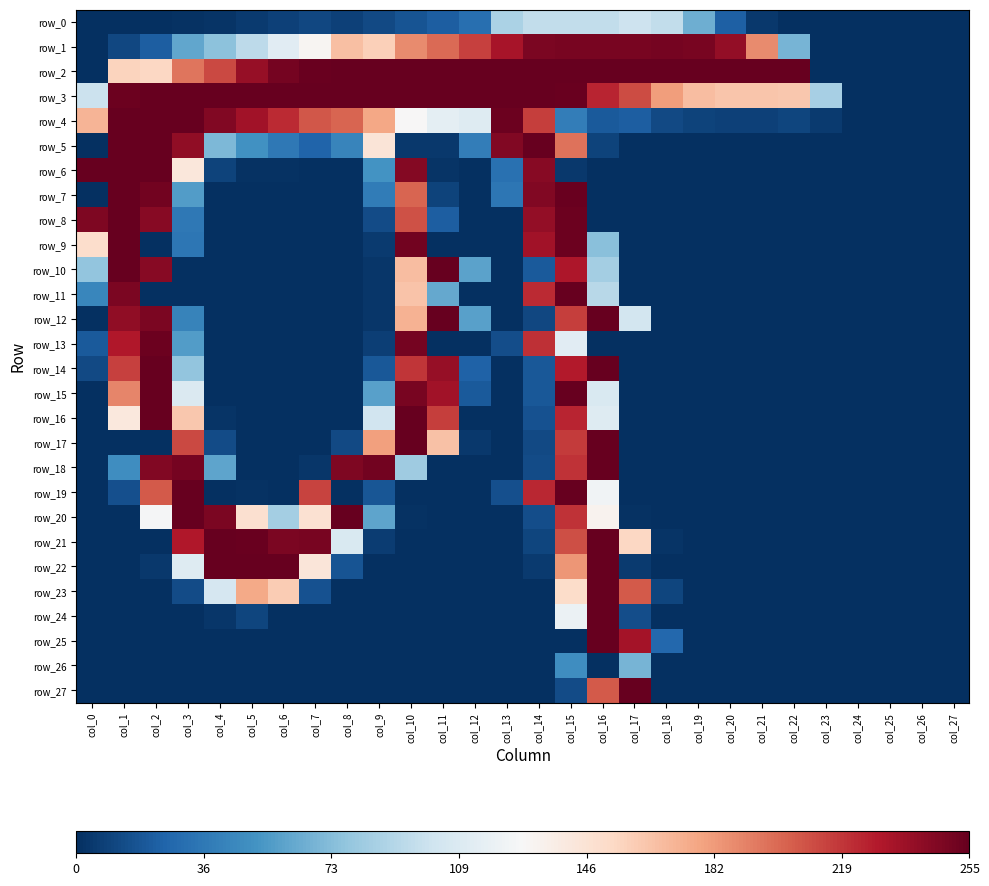

Reading right to left, what are all the values shown in this chart?

row_0: 0	0	0	0	0	0	4	23	65	96	101	96	96	96	87	31	22	17	12	8	11	8	5	2	1	0	0	0
row_1: 0	0	0	0	0	68	188	240	249	250	249	249	249	248	233	215	200	188	158	166	130	113	94	75	61	22	11	0
row_2: 0	0	0	0	0	255	255	255	255	255	255	255	255	255	255	255	255	255	255	255	254	250	239	212	196	154	156	0
row_3: 0	0	0	0	85	162	163	163	167	181	211	225	254	255	255	255	255	255	255	255	255	255	255	255	255	255	253	100
row_4: 0	0	0	0	5	10	8	8	9	12	22	20	39	216	253	111	115	128	177	202	207	223	235	246	255	255	255	171
row_5: 0	0	0	0	0	0	0	0	0	0	0	9	197	255	246	39	4	4	144	43	25	36	50	70	241	255	255	0
row_6: 0	0	0	0	0	0	0	0	0	0	0	0	4	244	32	0	2	245	51	0	0	1	1	9	142	255	255	255
row_7: 0	0	0	0	0	0	0	0	0	0	0	0	254	246	35	0	9	202	38	0	0	0	0	0	56	251	255	0
row_8: 0	0	0	0	0	0	0	0	0	0	0	0	253	240	0	0	22	209	13	0	0	0	0	0	36	244	255	247
row_9: 0	0	0	0	0	0	0	0	0	0	0	74	253	235	0	0	0	251	5	0	0	0	0	0	35	0	255	150
row_10: 0	0	0	0	0	0	0	0	0	0	0	84	231	20	0	59	255	167	3	0	0	0	0	0	0	244	255	77
row_11: 0	0	0	0	0	0	0	0	0	0	0	92	255	223	0	0	62	164	3	0	0	0	0	0	0	0	248	44
row_12: 0	0	0	0	0	0	0	0	0	0	104	255	216	11	0	58	255	172	3	0	0	0	0	0	42	248	241	0
row_13: 0	0	0	0	0	0	0	0	0	0	0	0	113	221	14	0	0	250	7	0	0	0	0	0	56	253	230	20
row_14: 0	0	0	0	0	0	0	0	0	0	0	255	229	19	0	24	239	219	19	0	0	0	0	0	77	255	215	12
row_15: 0	0	0	0	0	0	0	0	0	0	0	108	255	19	0	20	235	249	58	0	0	0	0	0	109	255	190	0
row_16: 0	0	0	0	0	0	0	0	0	0	0	111	225	16	0	0	216	255	103	0	0	0	0	2	162	255	141	0
row_17: 0	0	0	0	0	0	0	0	0	0	0	255	217	12	0	4	165	255	180	12	0	0	0	13	212	0	0	0
row_18: 0	0	0	0	0	0	0	0	0	0	0	255	220	13	0	0	0	82	251	247	3	0	0	60	250	246	48	0
row_19: 0	0	0	0	0	0	0	0	0	0	0	123	255	224	15	0	0	0	18	0	214	0	1	0	255	206	15	0
row_20: 0	0	0	0	0	0	0	0	0	0	1	132	220	14	0	0	0	1	60	255	147	84	148	248	255	126	0	0
row_21: 0	0	0	0	0	0	0	0	0	2	154	255	210	10	0	0	0	0	6	108	249	248	254	255	230	0	0	0
row_22: 0	0	0	0	0	0	0	0	0	0	5	255	184	5	0	0	0	0	0	17	143	255	255	255	111	4	0	0
row_23: 0	0	0	0	0	0	0	0	0	10	206	255	151	0	0	0	0	0	0	0	16	160	176	106	13	0	0	0
row_24: 0	0	0	0	0	0	0	0	0	0	14	255	120	0	0	0	0	0	0	0	0	0	10	3	0	0	0	0
row_25: 0	0	0	0	0	0	0	0	0	27	234	255	0	0	0	0	0	0	0	0	0	0	0	0	0	0	0	0
row_26: 0	0	0	0	0	0	0	0	0	0	68	0	48	0	0	0	0	0	0	0	0	0	0	0	0	0	0	0
row_27: 0	0	0	0	0	0	0	0	0	0	255	206	13	0	0	0	0	0	0	0	0	0	0	0	0	0	0	0